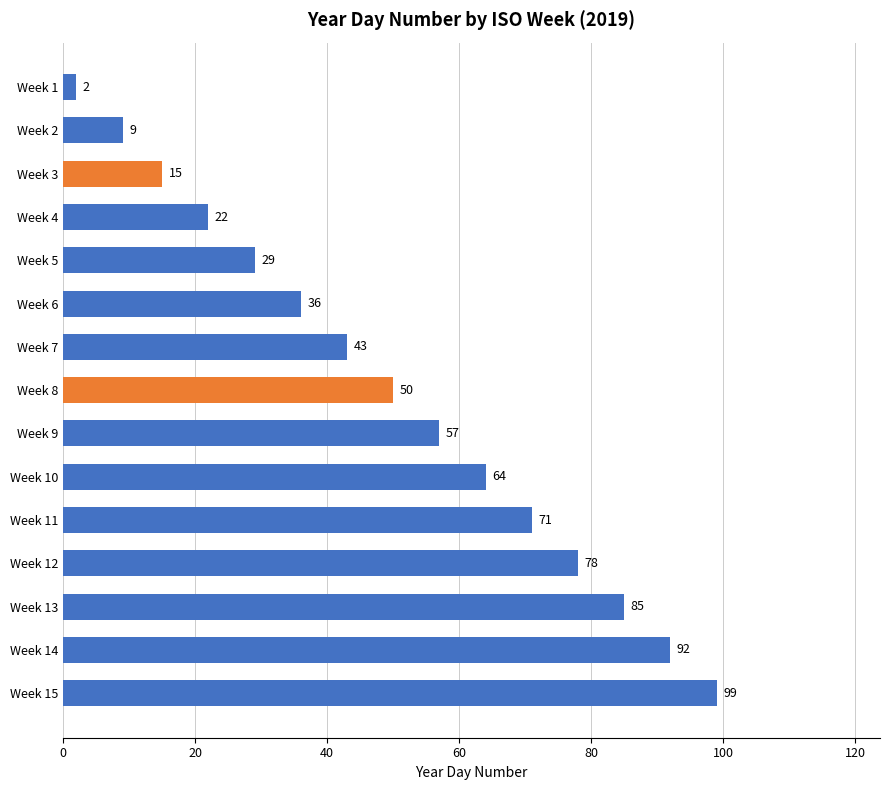

True or false: the data shows 64 at Week 10.

True